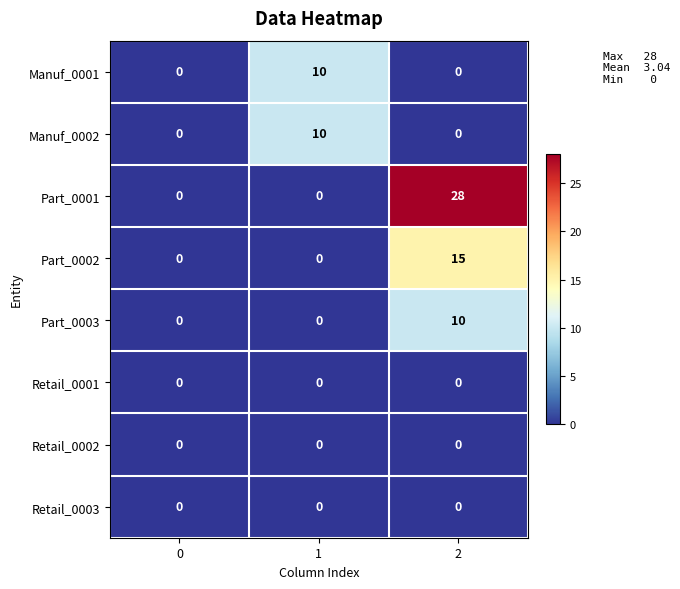

What is the difference between the Part_0003 values at 2 and 0?

10